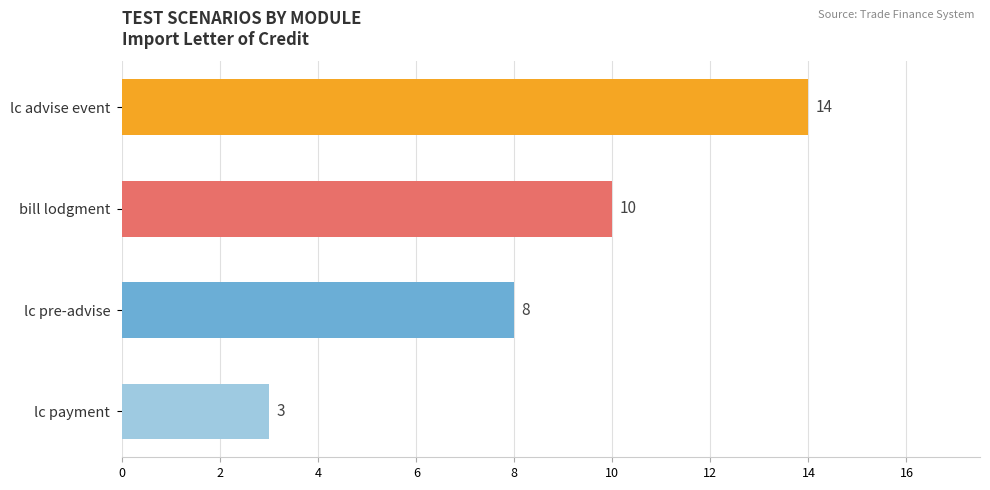

List the labels in order of value, smallest first.

lc payment, lc pre-advise, bill lodgment, lc advise event